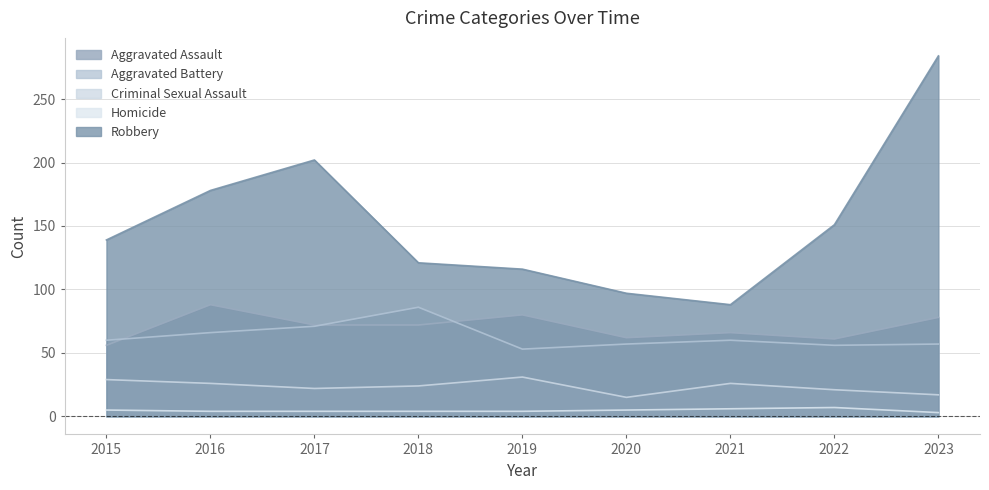

What is the difference between the second highest and minimum values in the Aggravated Assault series?

24